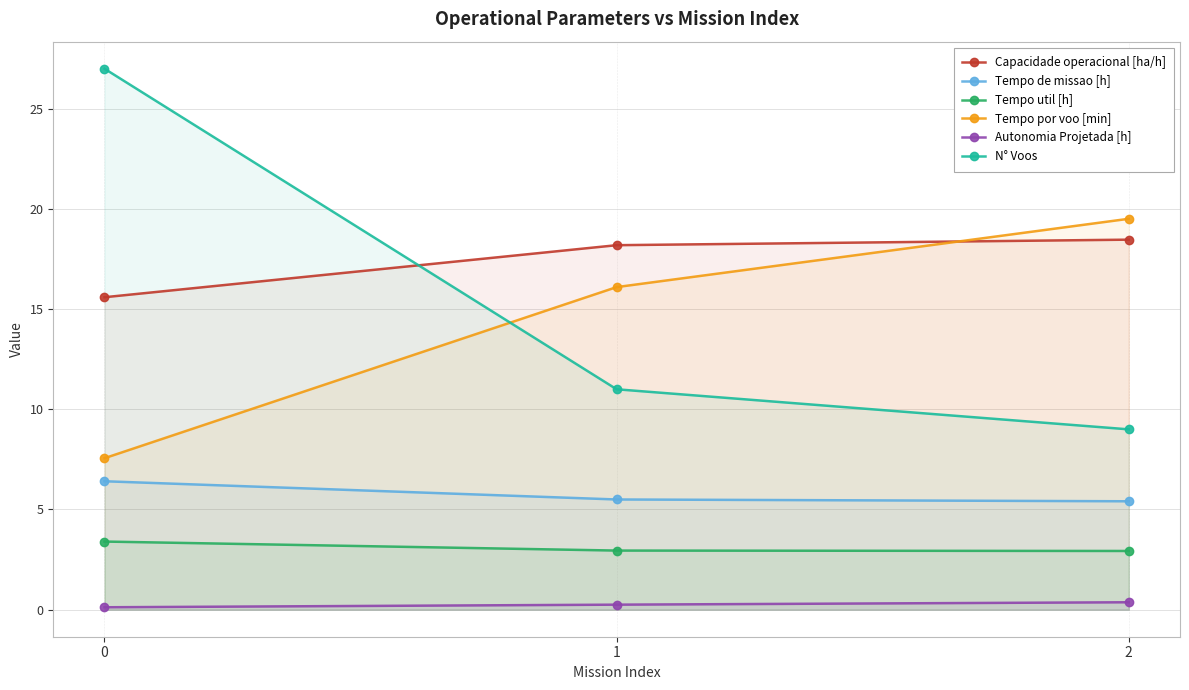

What is the value of the Capacidade operacional [ha/h] point at the 2nd from the left?

18.2